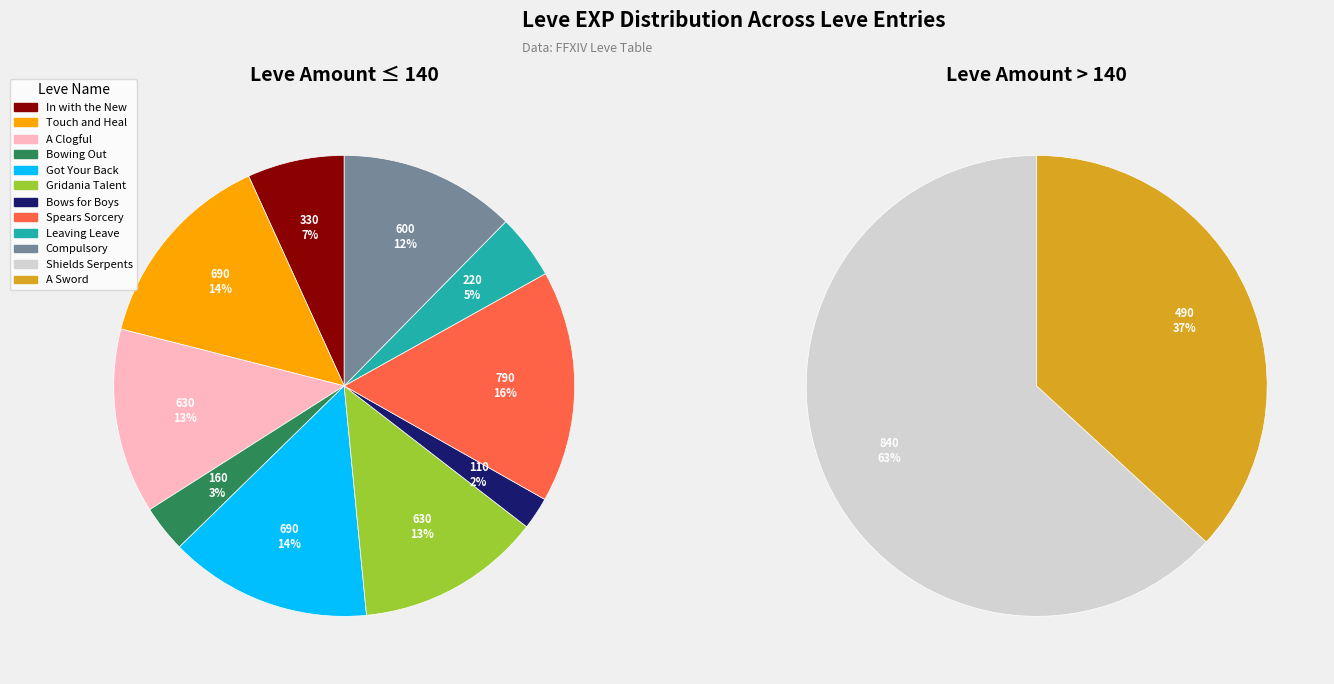

Do A Clogful and Shields Serpents together represent more than half of the pie?

No